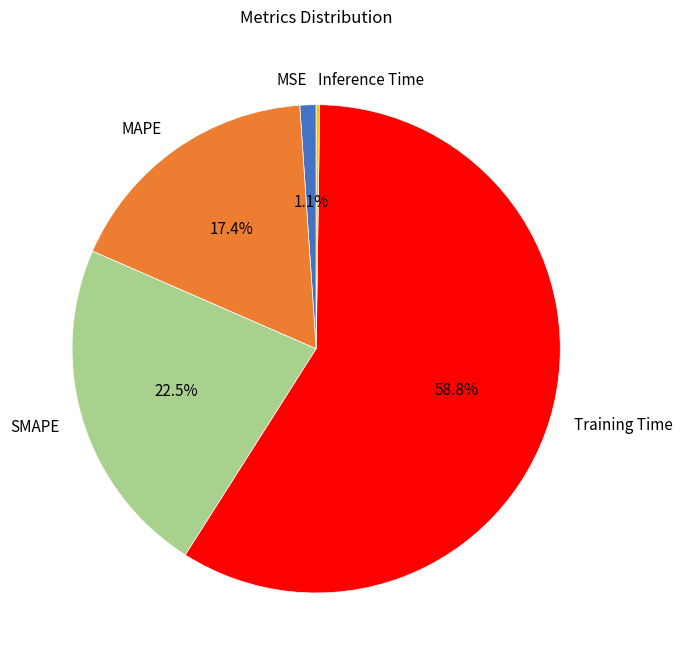

What is the largest slice in the pie chart?

Training Time